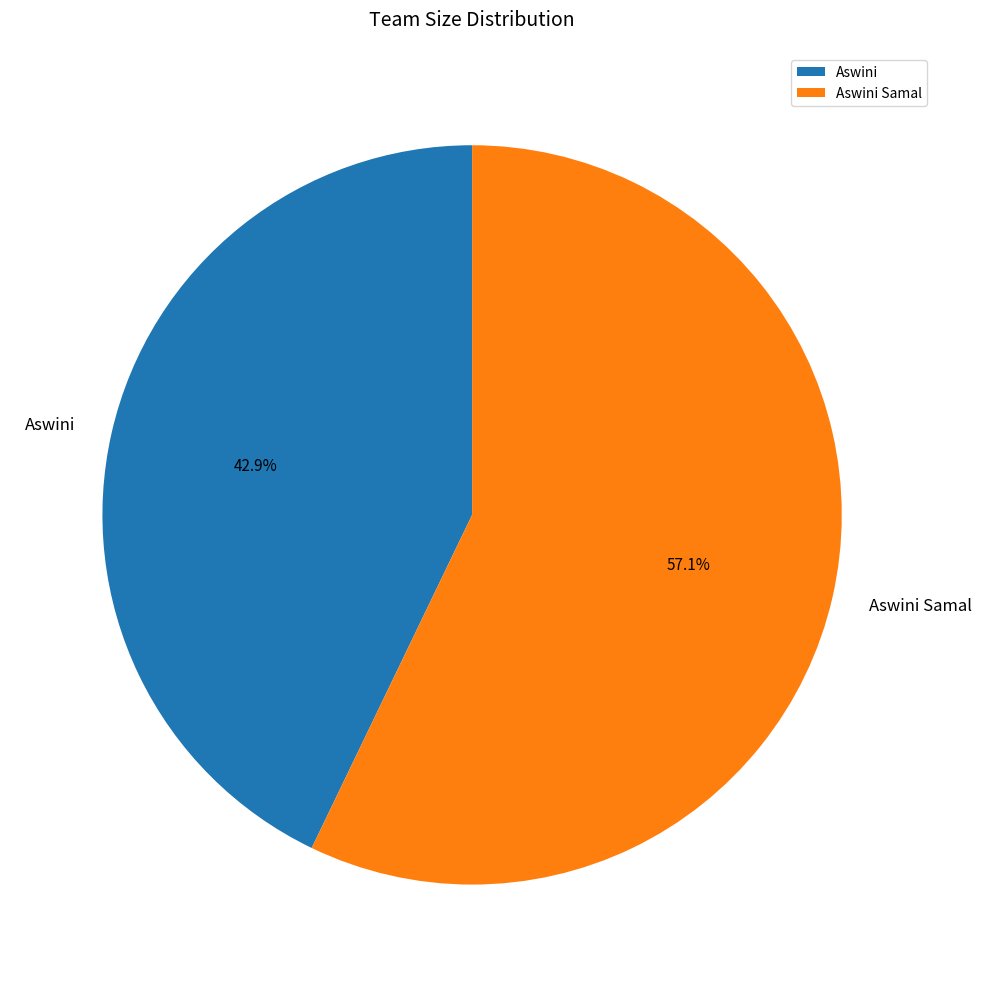

Which category accounts for the majority?

Aswini Samal